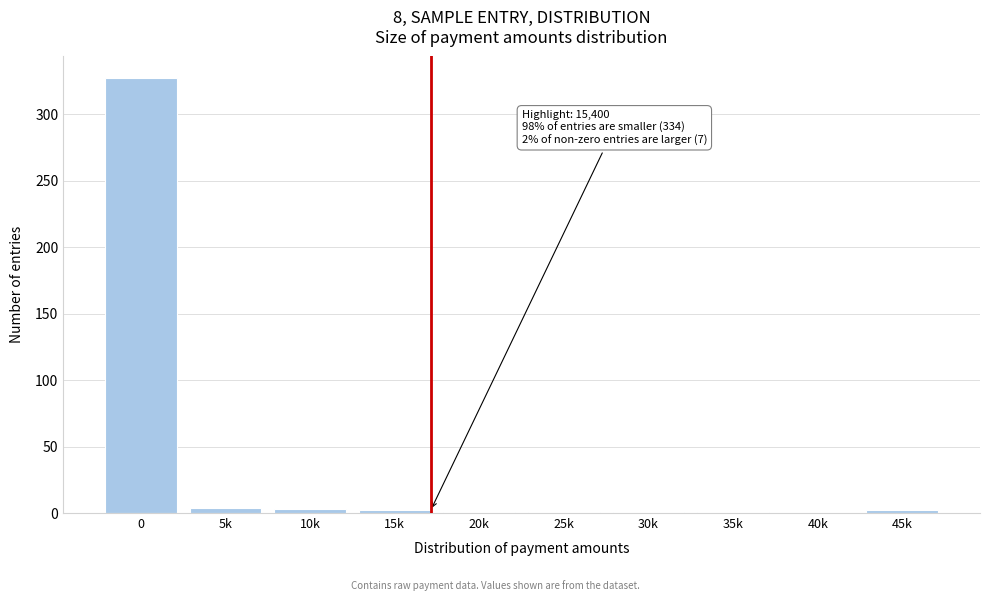

The chart shows a value of 560 at 0. True or false?

False